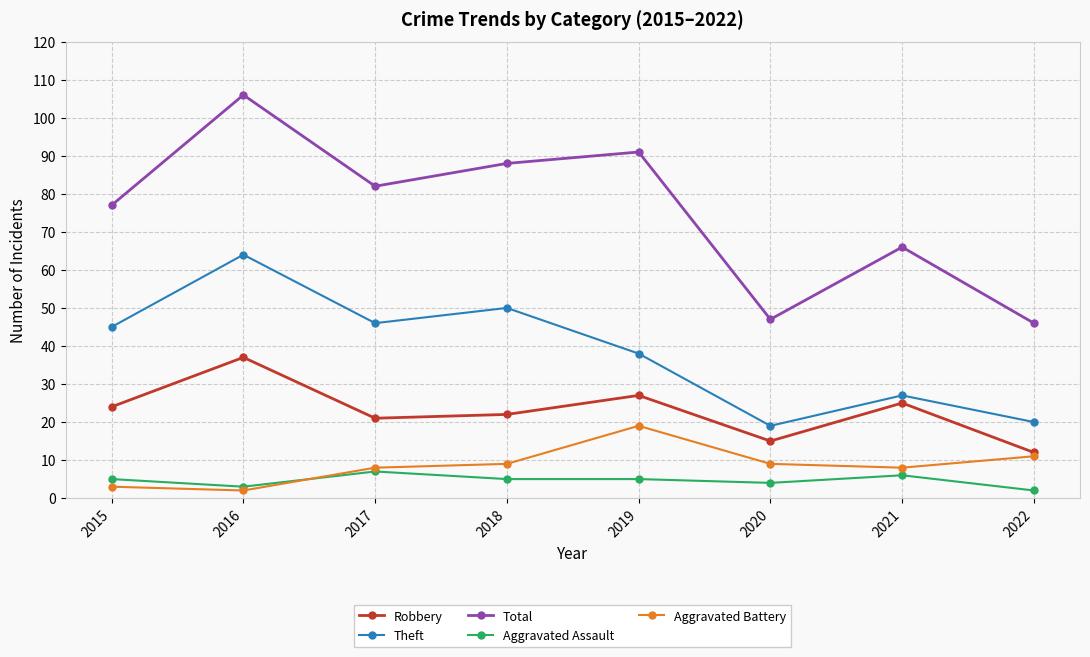

At which label is Theft closest to 41?

2019